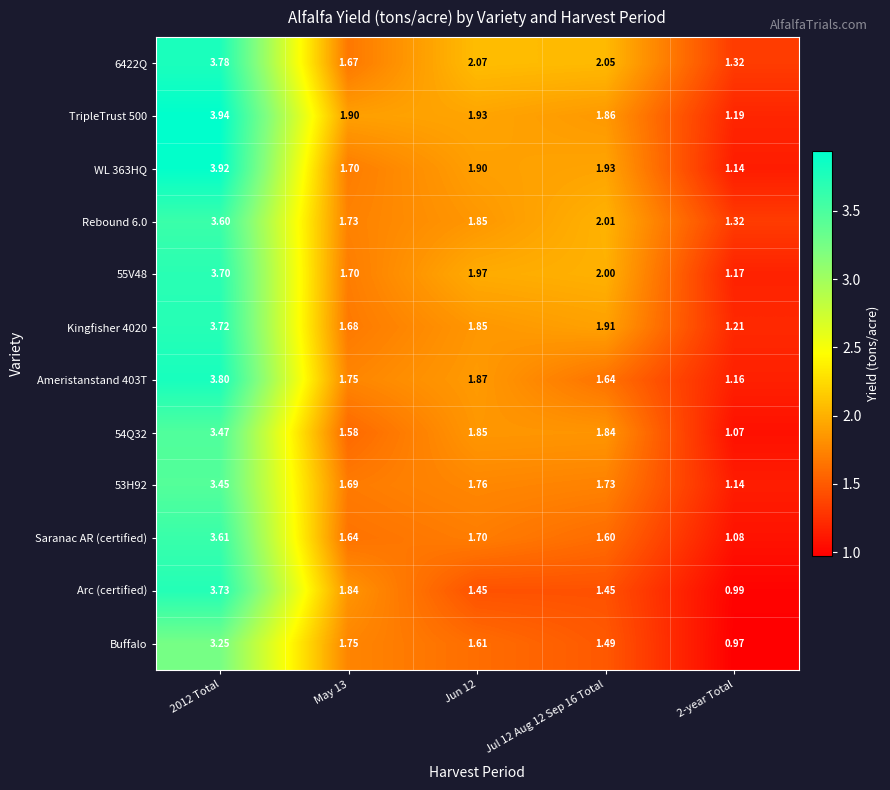

Between 2012 Total and Jul 12 Aug 12 Sep 16 Total, which series saw the biggest shift?

Arc (certified)